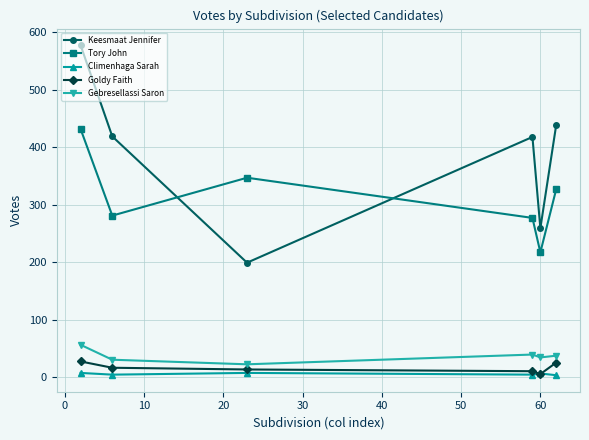

True or false: Climenhaga Sarah has more than 0 interior local peaks.

True